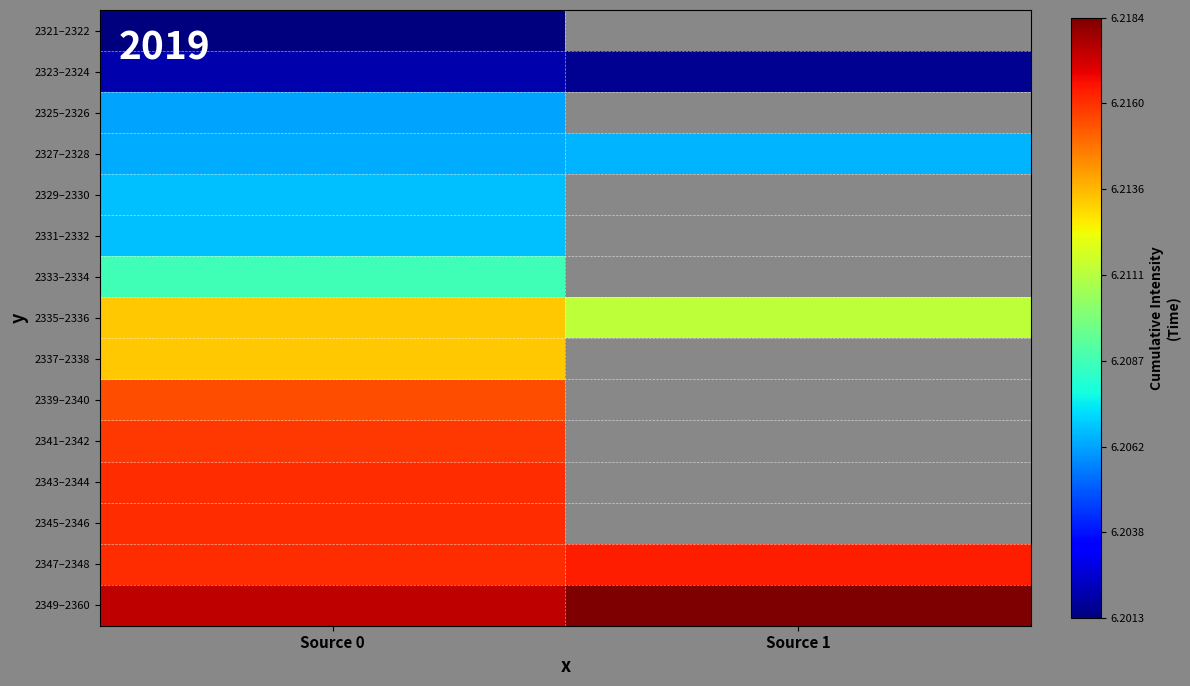

At which category is the sum across all series the highest?

Source 0